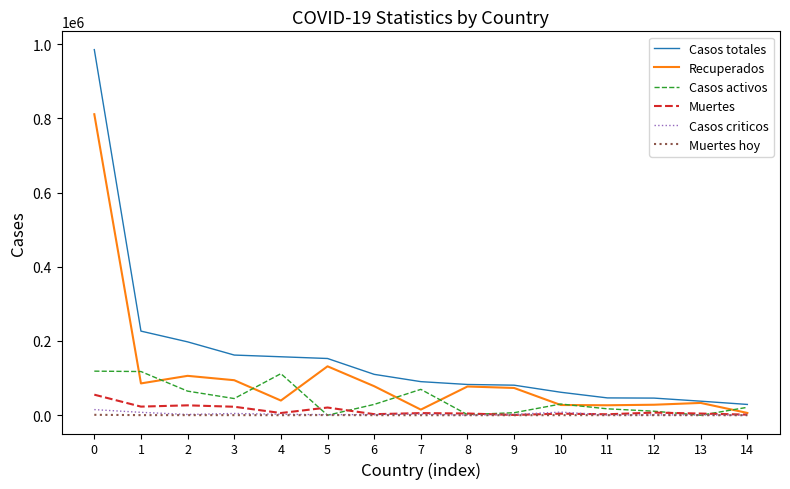

At how many categories does at least one series exceed 147483?

6